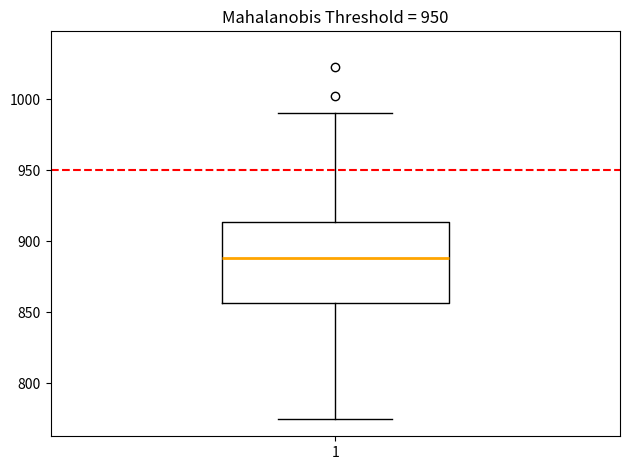

Read this box plot against the y-axis: the position of the median line, the range covered by the box, and the ends of both whiskers. The values are not printed on the chart, so give them approximately, as read against the axis.

median 890, box 855 to 915, whiskers 775 to 990